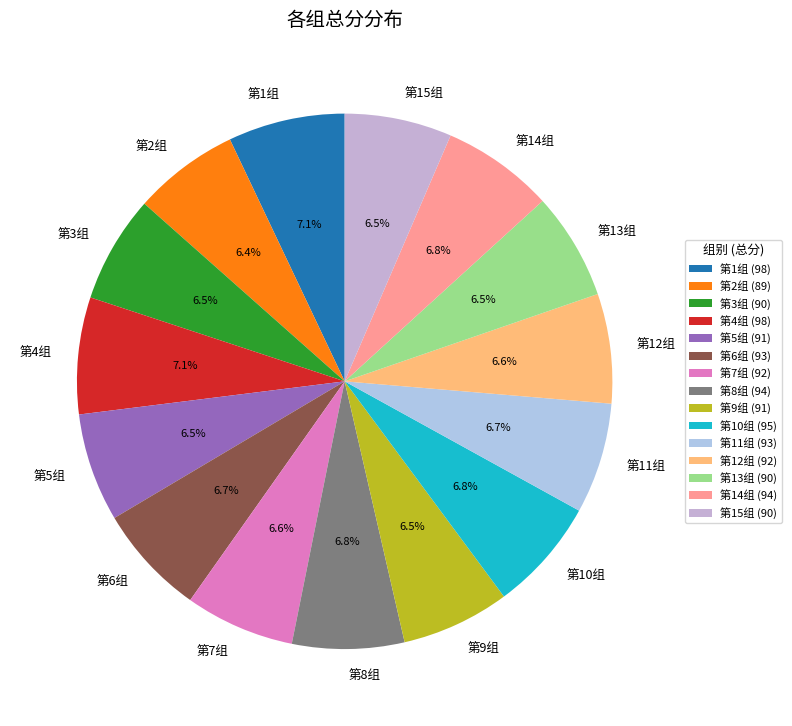

Approximately how many times larger is the value at 第14组 compared to 第5组?

1.0